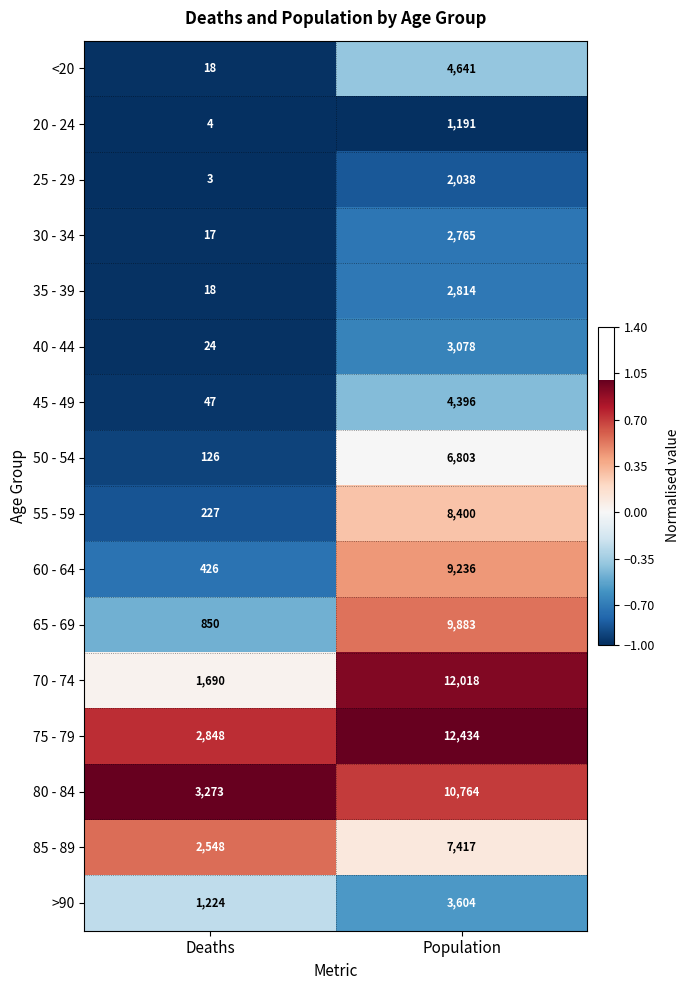

True or false: 55 - 59 has a value of 13160 at Population.

False